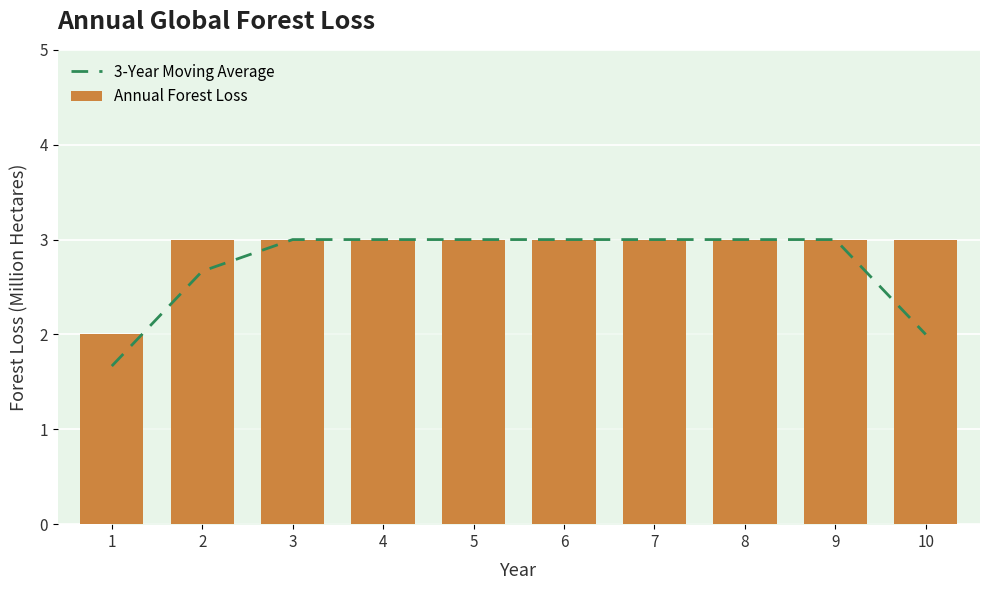

How many Annual Forest Loss values are between 3 and 4?

9